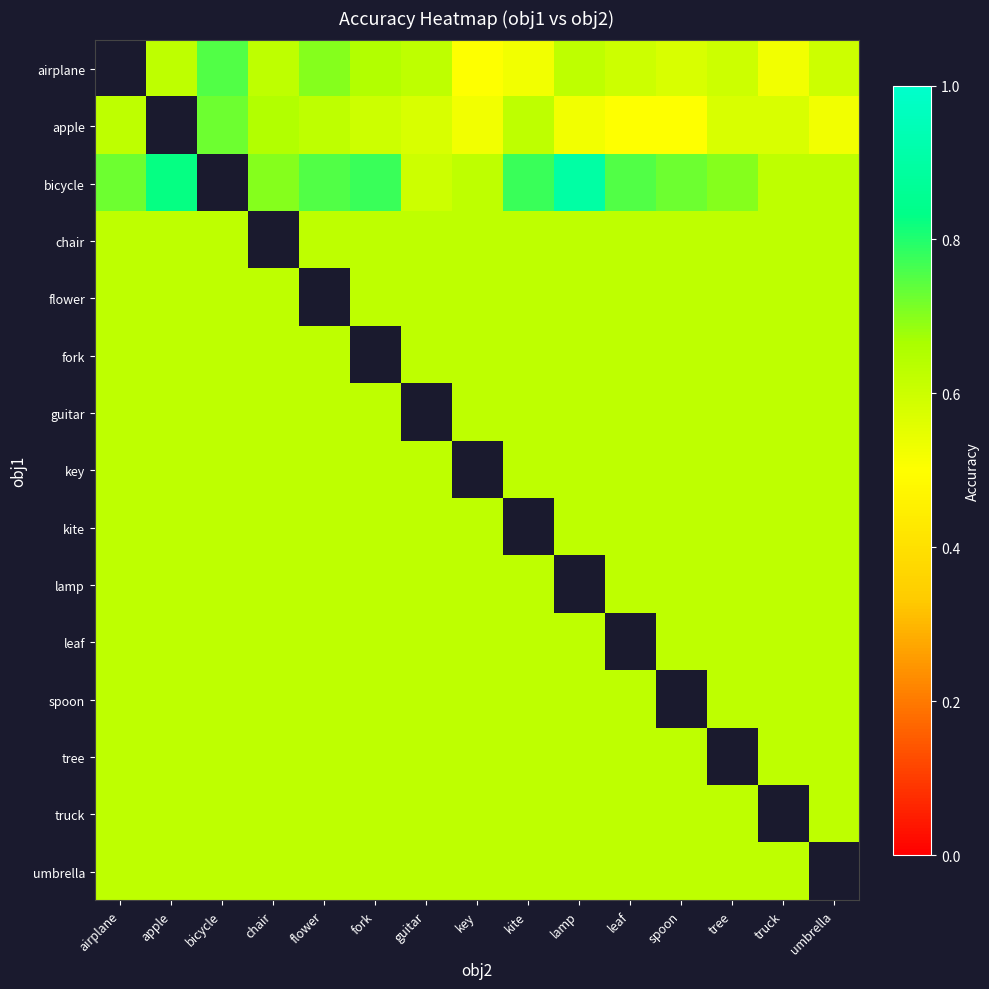

Which category has the highest value in the key series?

airplane